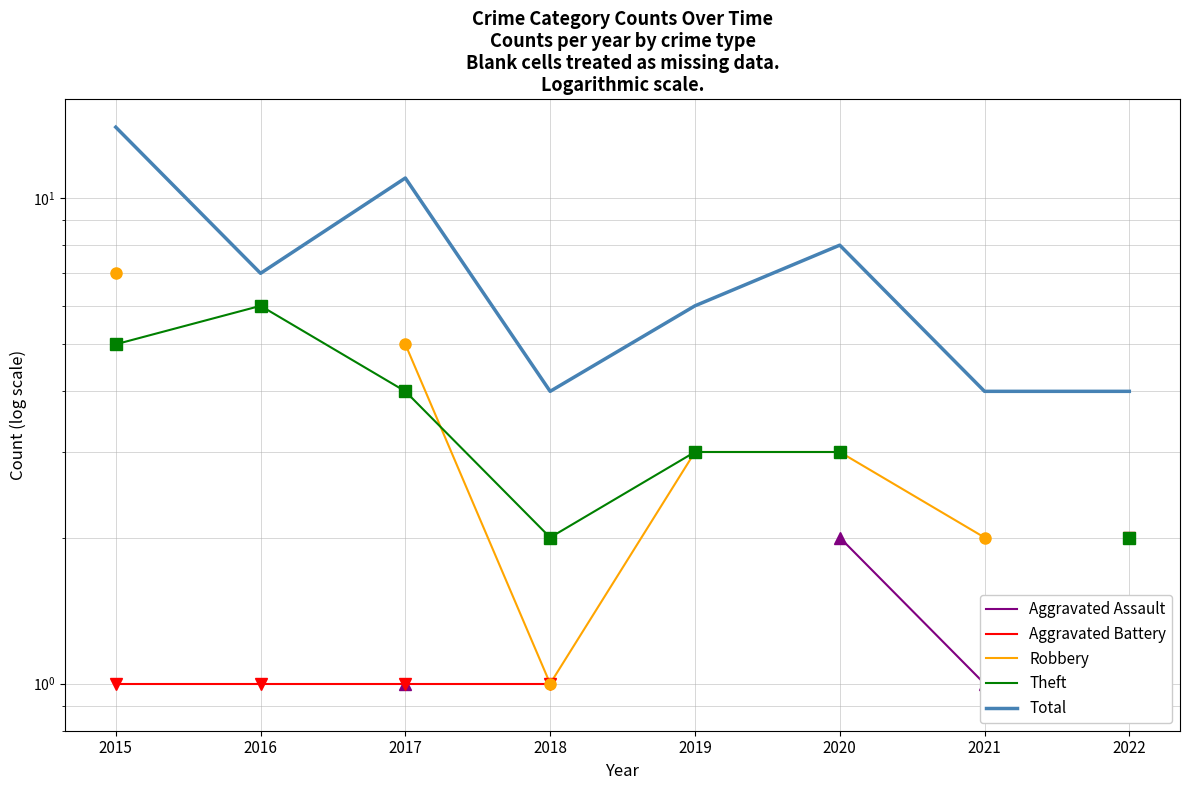

What is the highest value of the Theft series?

6.0